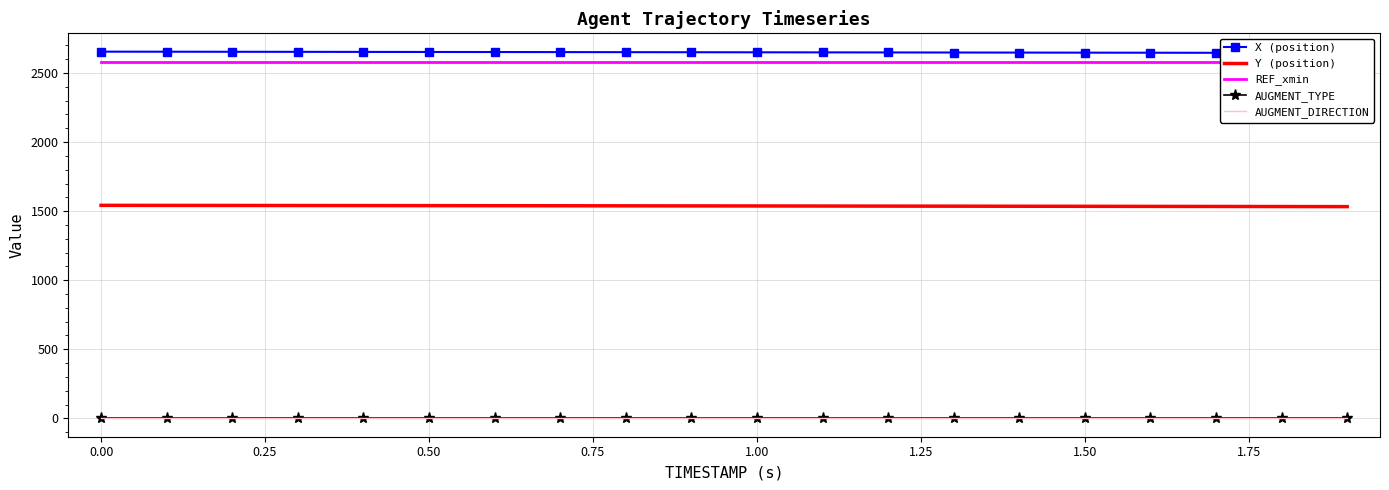

Is the value of Y (position) at 1.50 greater than the value of AUGMENT_TYPE at 1.50?

Yes